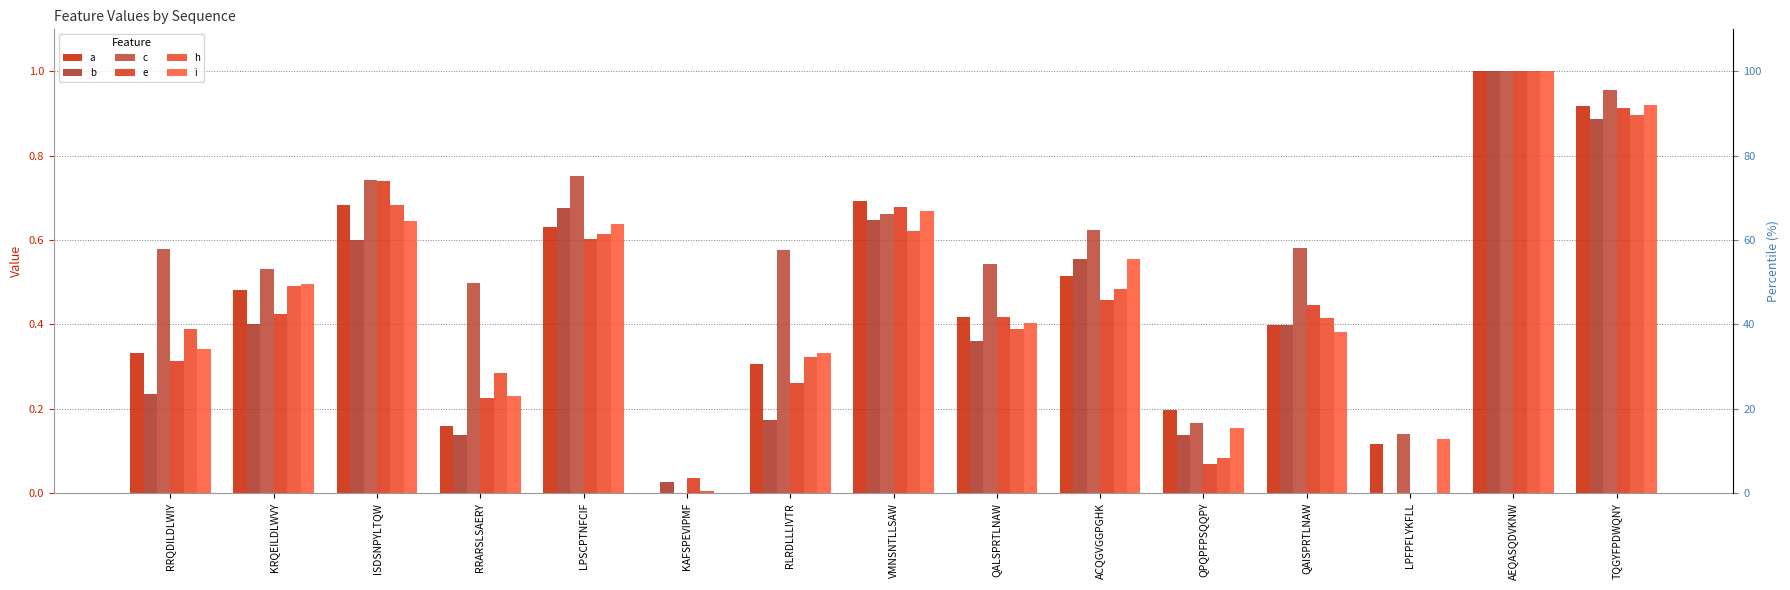

Count the number of data series in this chart.

6